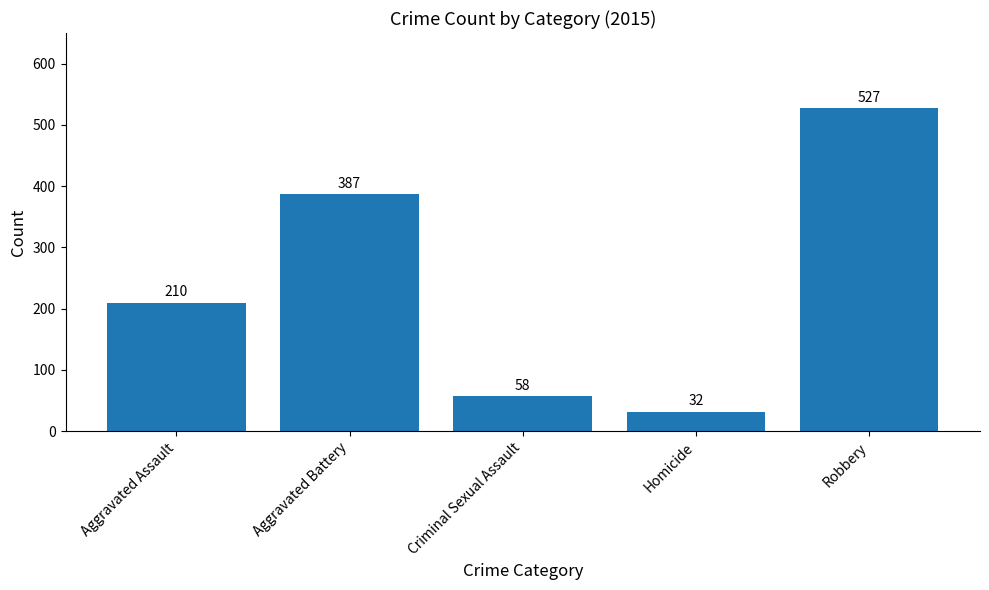

Does the chart contain stacked bars?

No